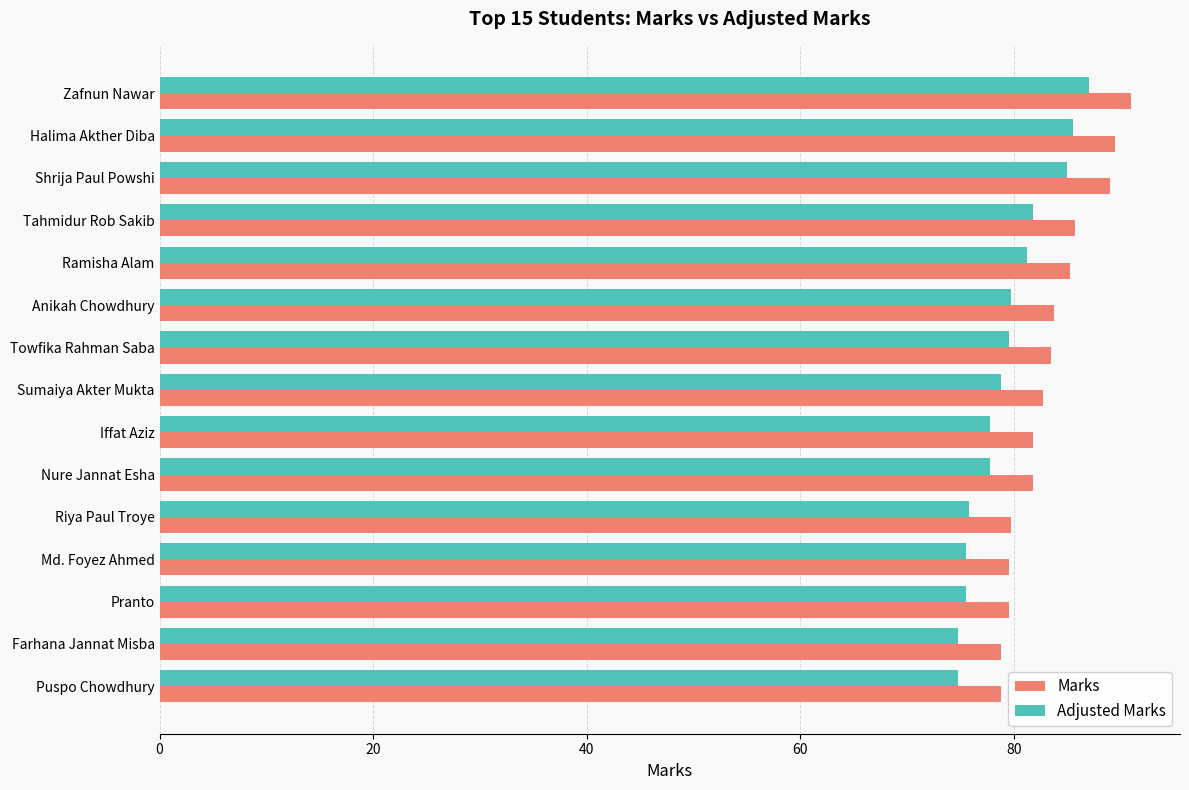

What is the difference between the highest and lowest values at Shrija Paul Powshi?

4.0